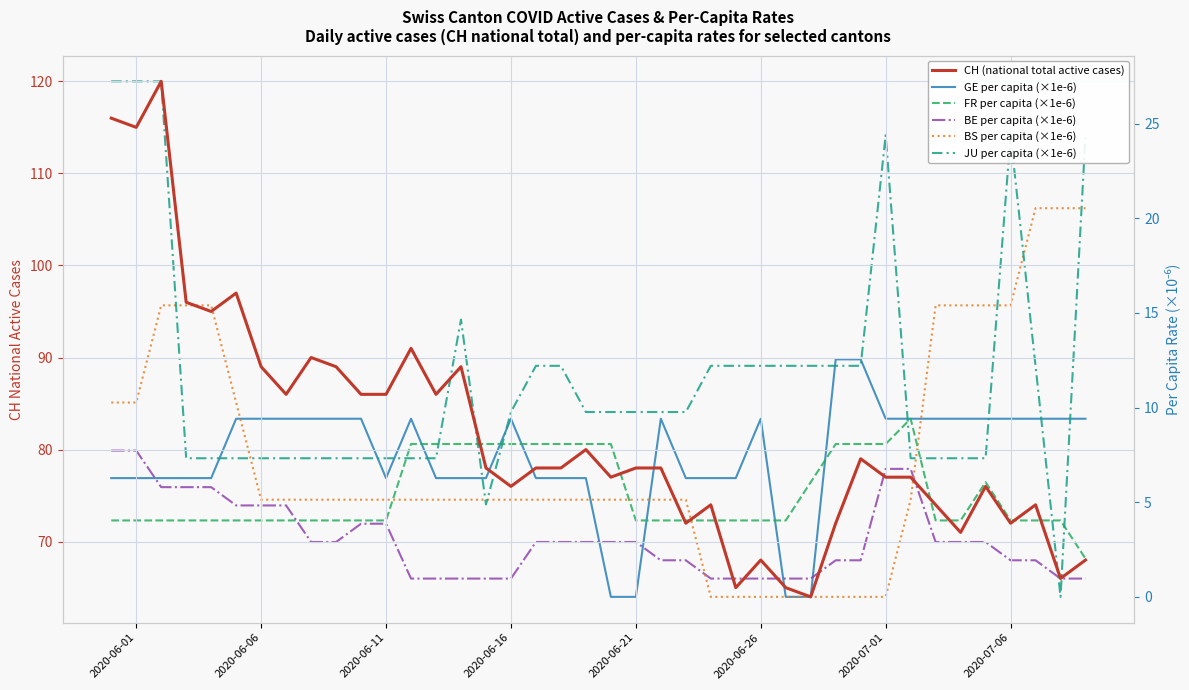

What are all the series names shown in the legend?

CH (national total active cases), GE per capita (×1e-6), FR per capita (×1e-6), BE per capita (×1e-6), BS per capita (×1e-6), JU per capita (×1e-6)